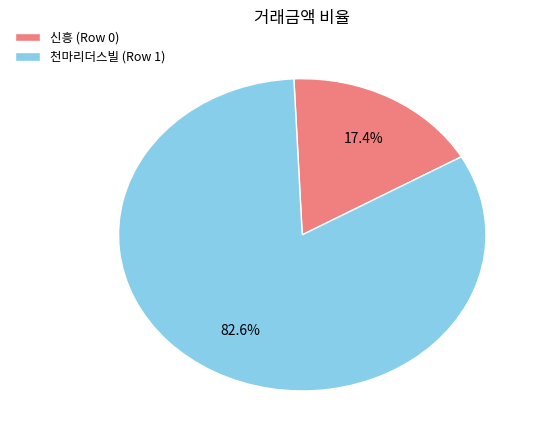

Do 천마리더스빌 (Row 1) and 신흥 (Row 0) together represent more than half of the pie?

Yes